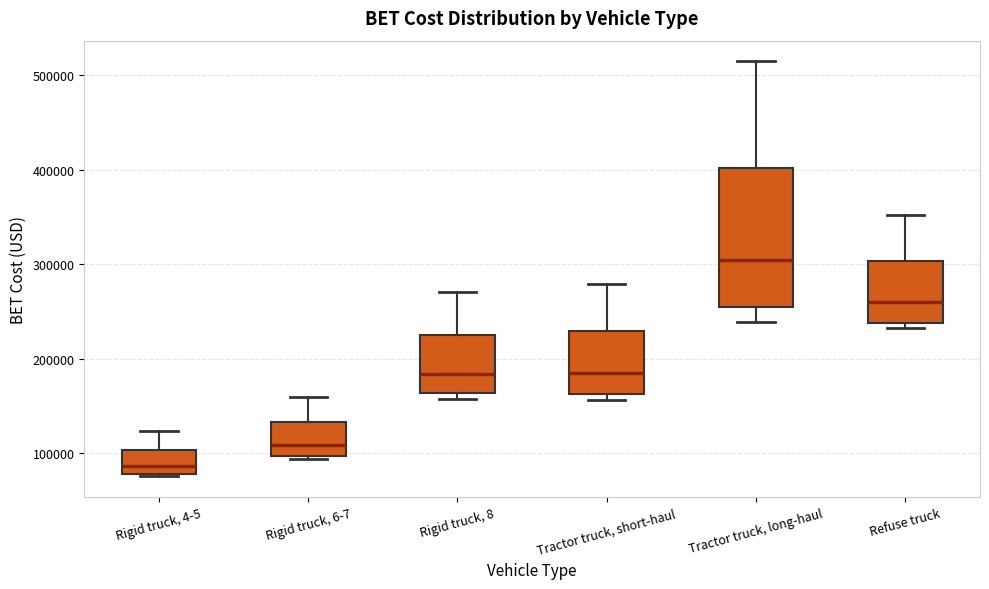

Where is the upper edge of the box for Tractor truck, short-haul on the y-axis? The values are not printed on the chart, so give them approximately, as read against the axis.

230000